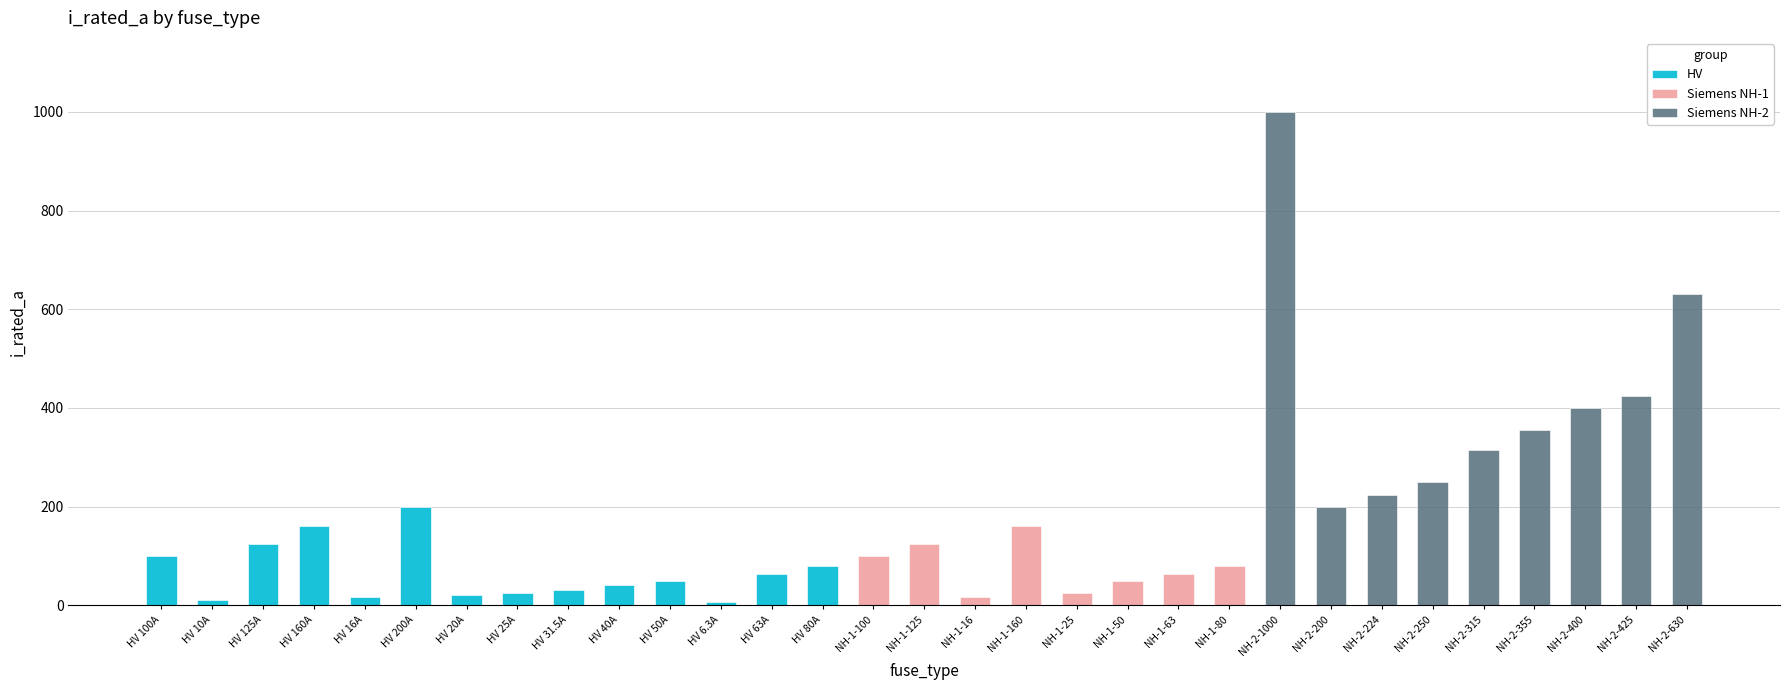

At which category is the sum across all series the highest?

NH-2-1000